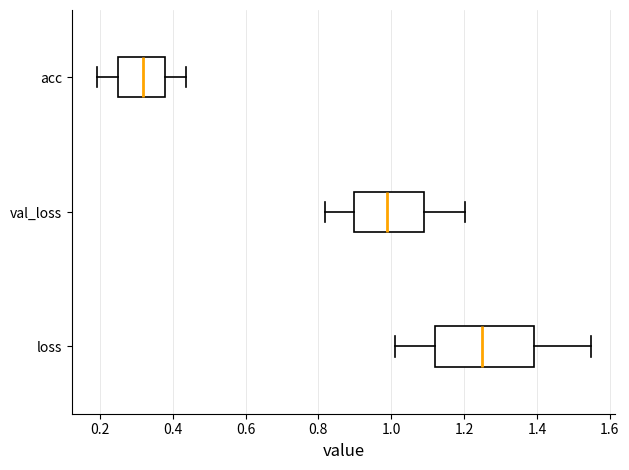

Reading bottom to top, transcribe this box plot: for each box, give where its median line is, the range the box spans, and where its two whiskers end, as read against the x-axis. The values are not printed on the chart, so give them approximately, as read against the axis.

loss: median 1.24, box 1.12 to 1.40, whiskers 1.00 to 1.54
val_loss: median 0.98, box 0.90 to 1.10, whiskers 0.82 to 1.20
acc: median 0.32, box 0.24 to 0.38, whiskers 0.20 to 0.44